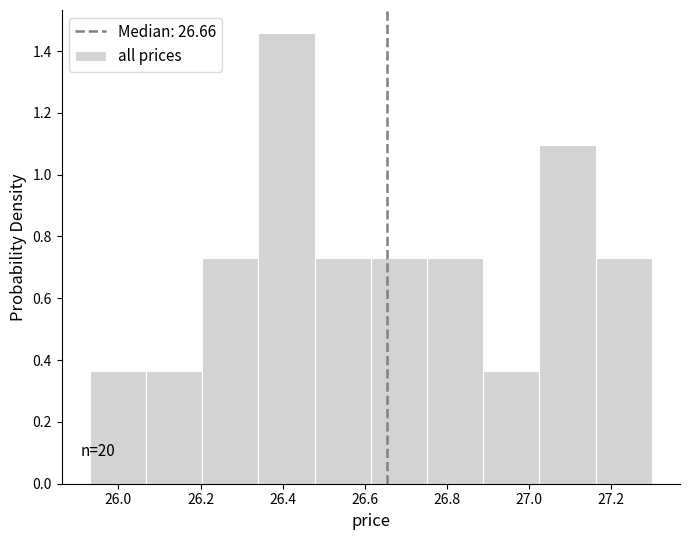

Which range on the x-axis has the tallest bar?

26.34 to 26.48